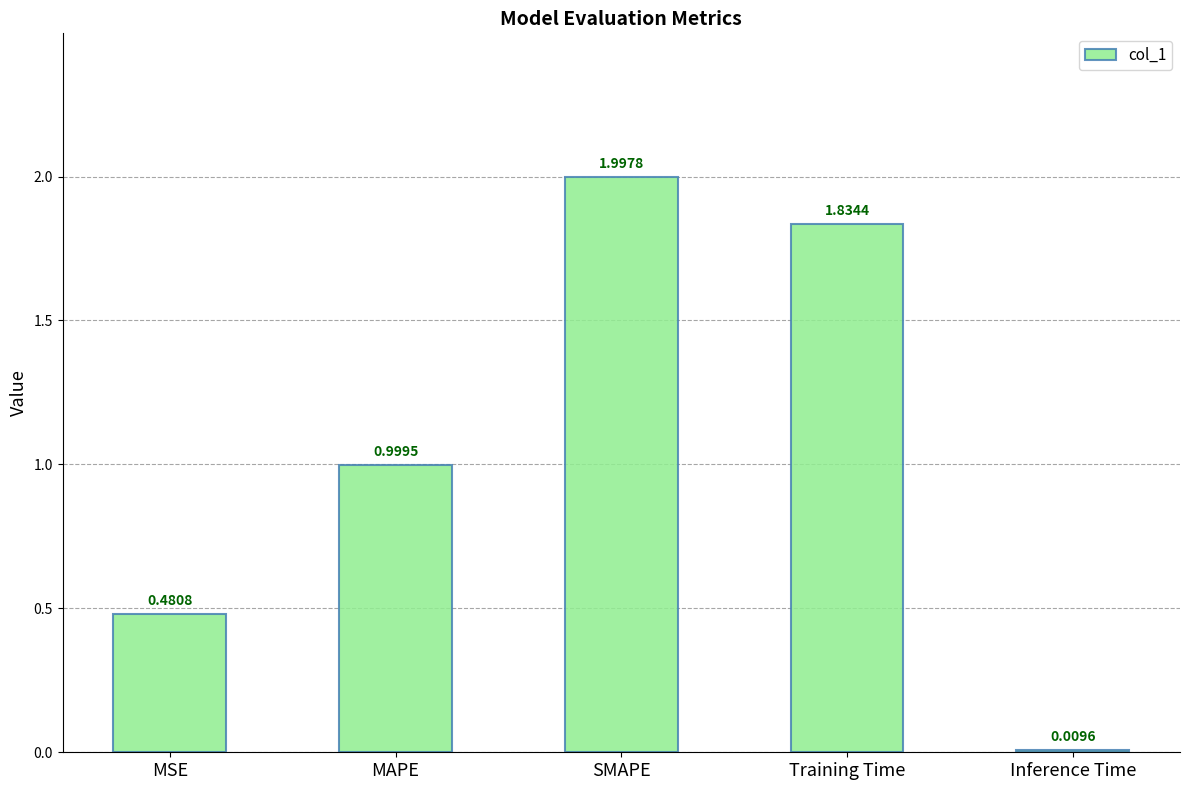

The value at SMAPE is 2.0. True or false?

True